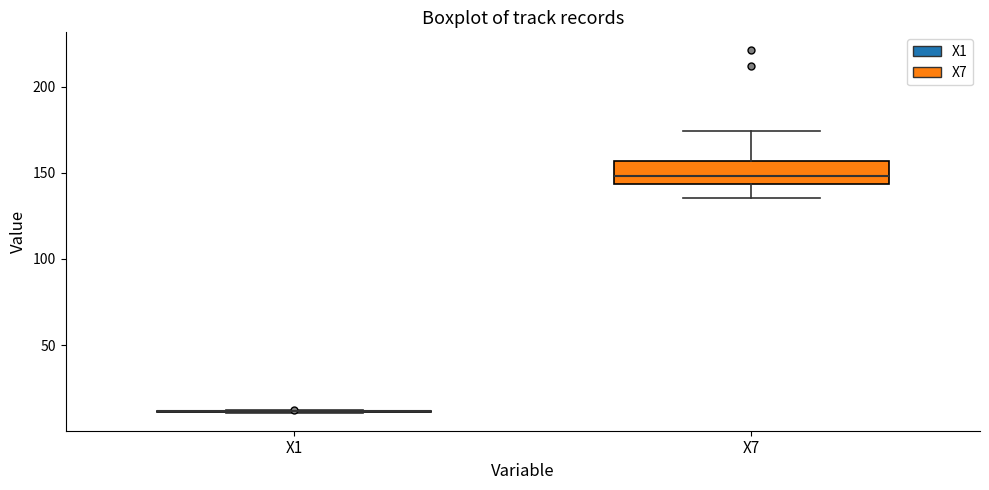

Comparing the boxes themselves (not the whiskers), which one is the tallest?

X7